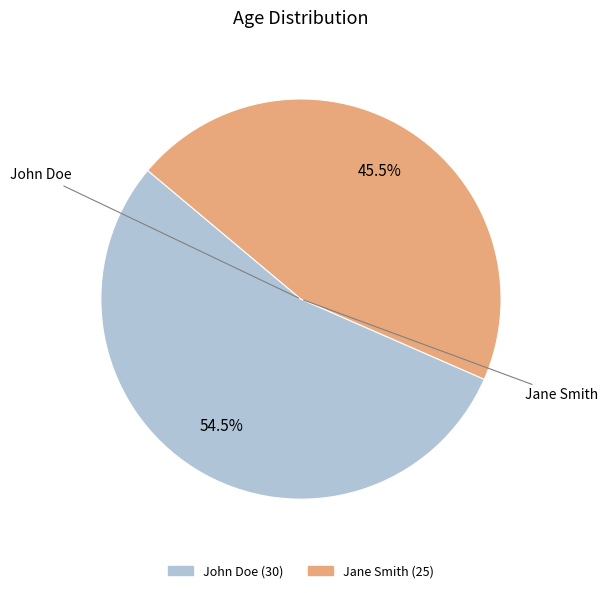

To the nearest percent, what is the average slice percentage?

50%